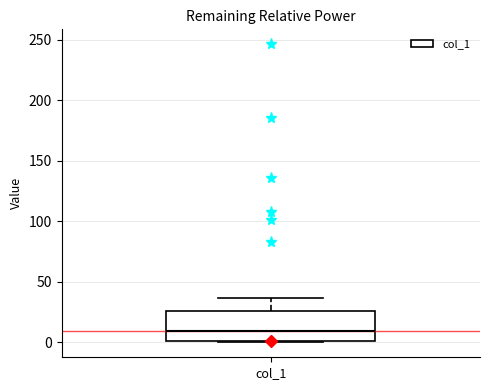

Transcribe this box plot: give where the median line is, the range the box spans, and where the two whiskers end, as read against the y-axis. The values are not printed on the chart, so give them approximately, as read against the axis.

median 10, box 0 to 25, whiskers 0 to 35